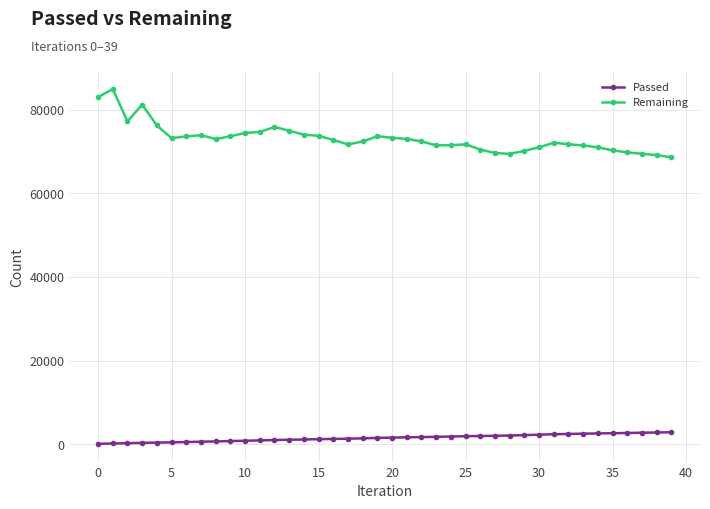

Which series has the largest total across all categories?

Remaining